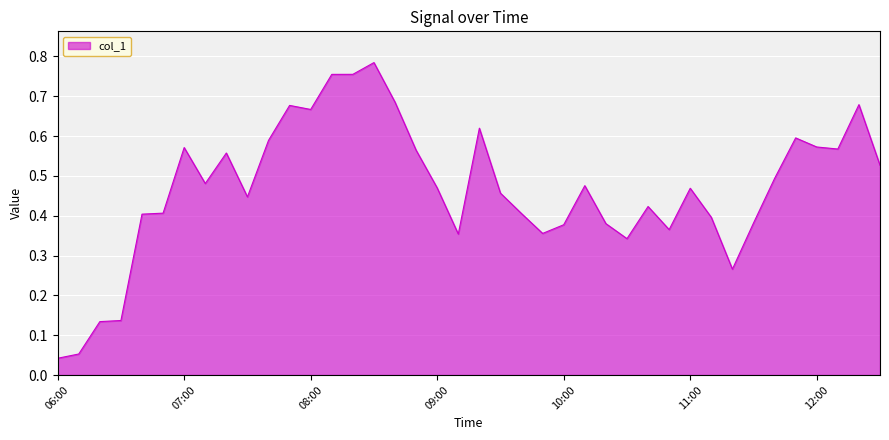

How many lines are shown in the chart?

1